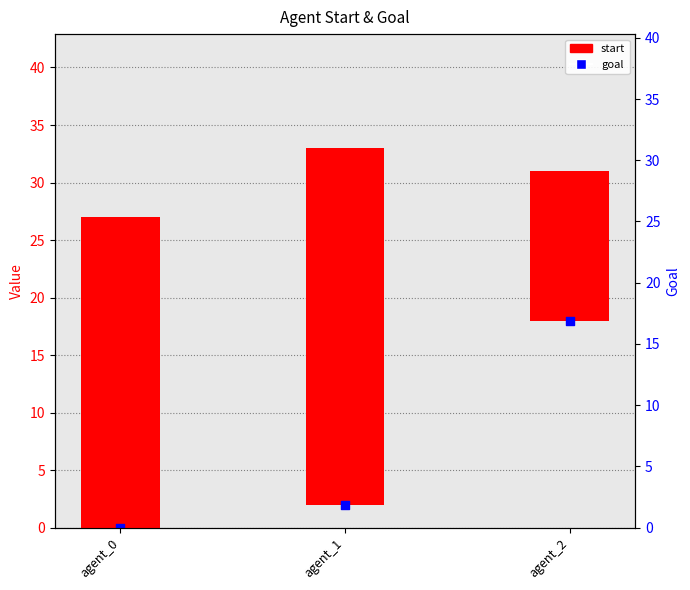

Which series reaches the maximum Y coordinate?

start